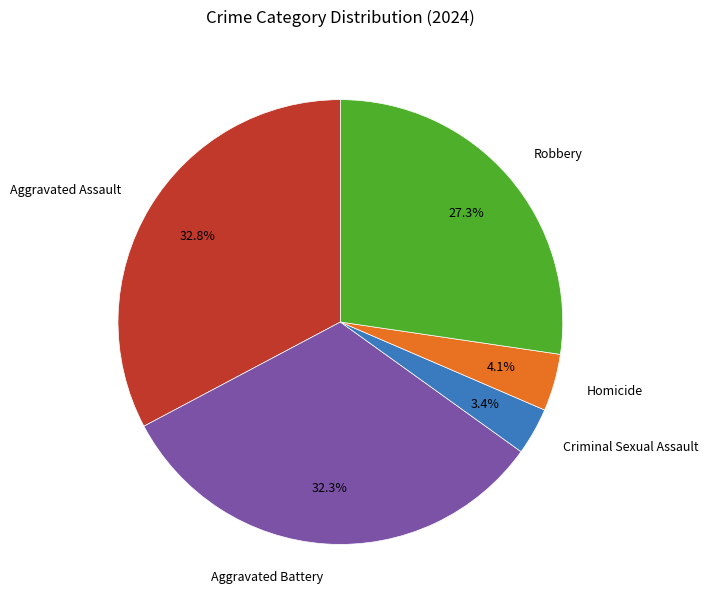

What is the smallest slice in the pie chart?

Criminal Sexual Assault